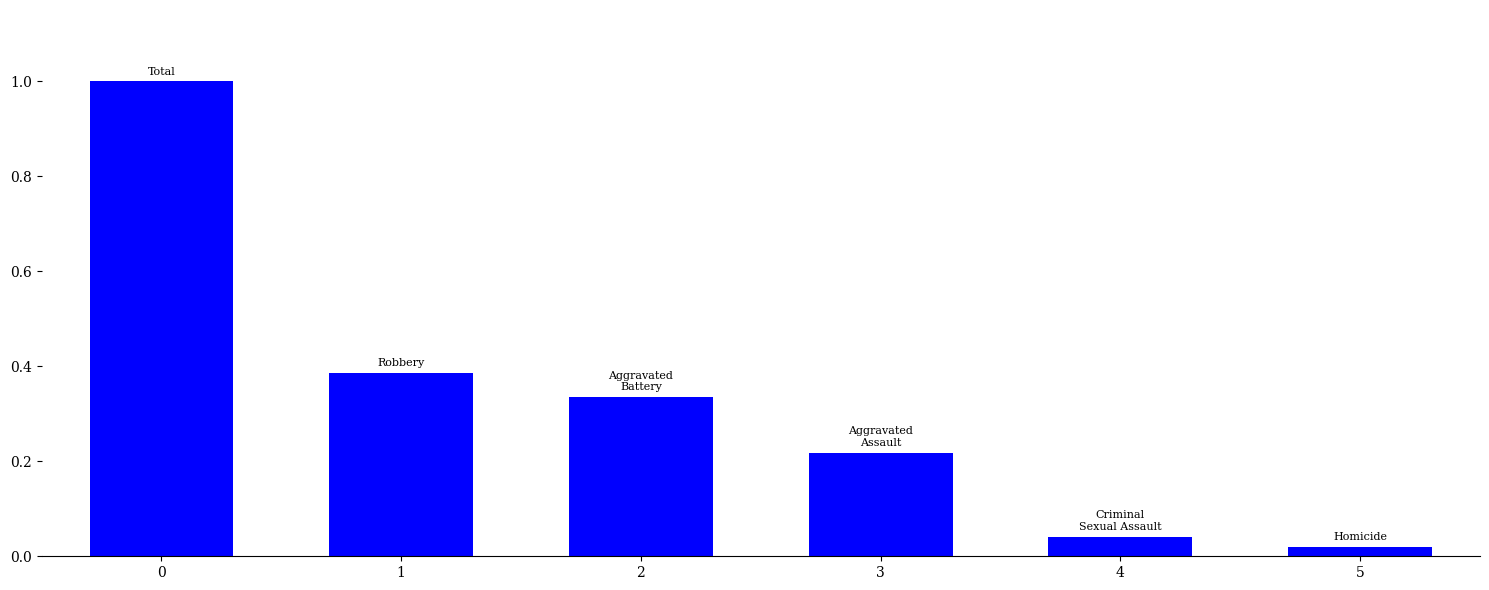

True or false: the data shows 0.1 at 3.

False